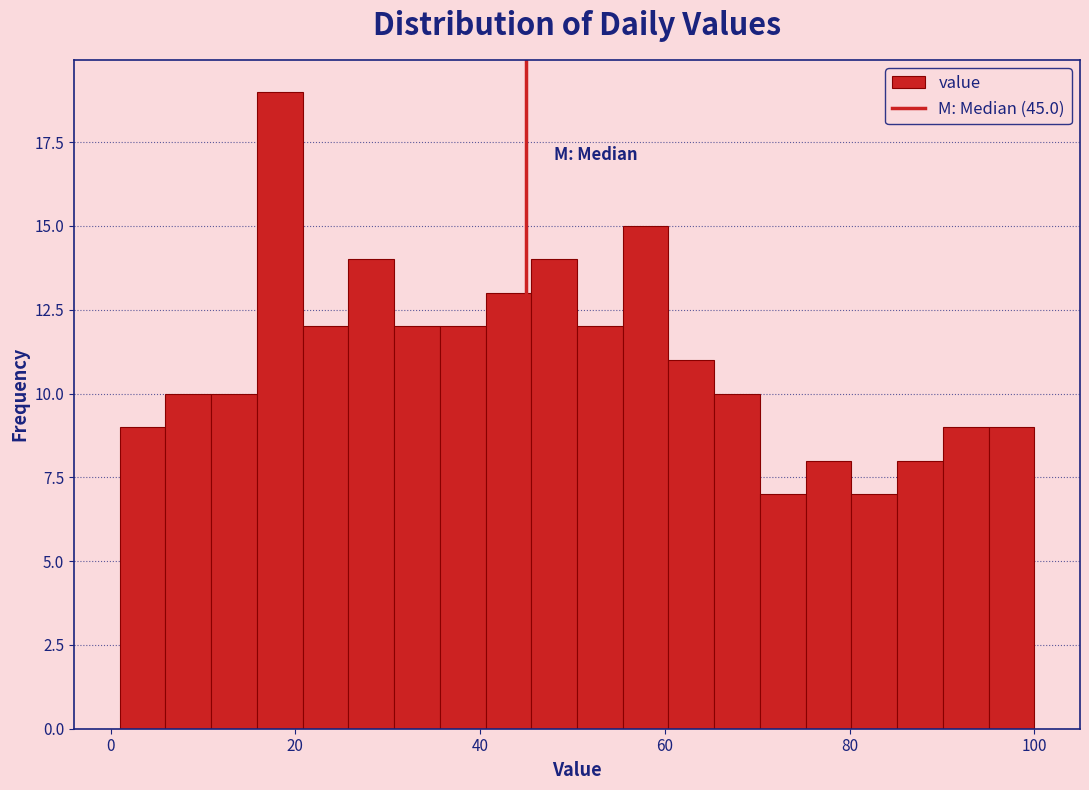

Around what value on the x-axis is the tallest bar? Give the approximate position of its centre, as read against the axis.

18